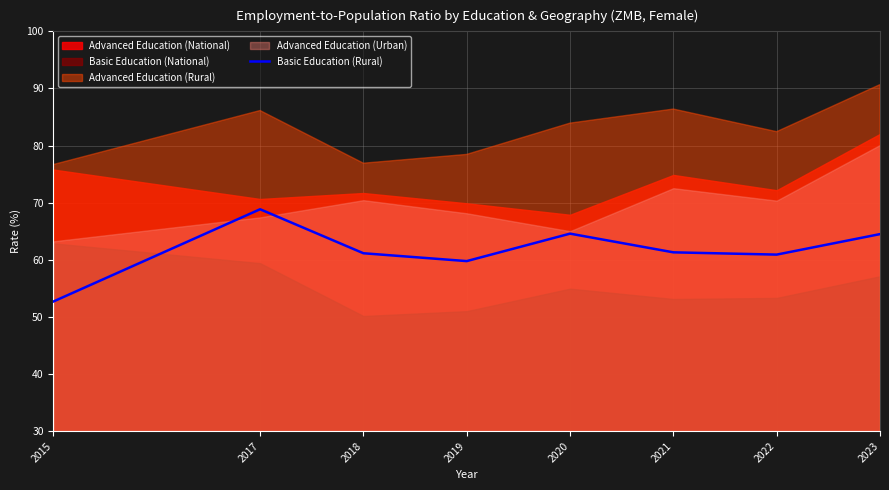

Between 2021 and 2019, which is larger?

2021